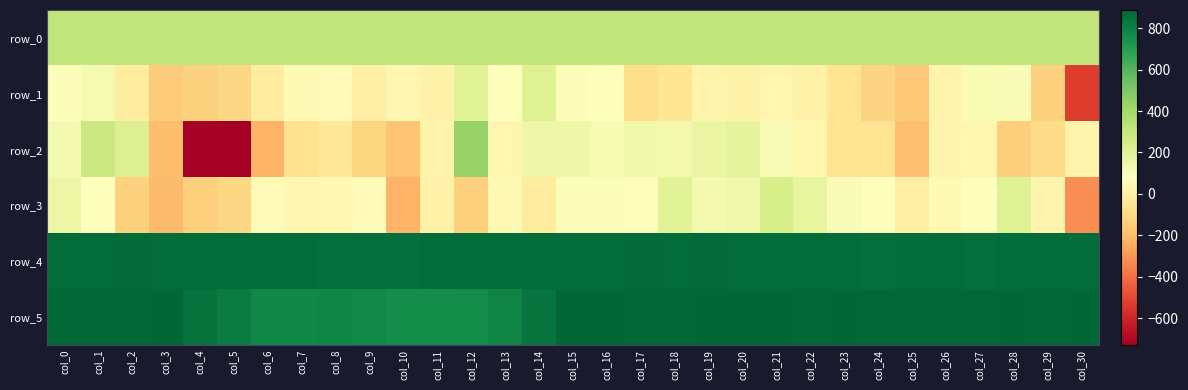

What is the sum of all row_3 values?

940.0